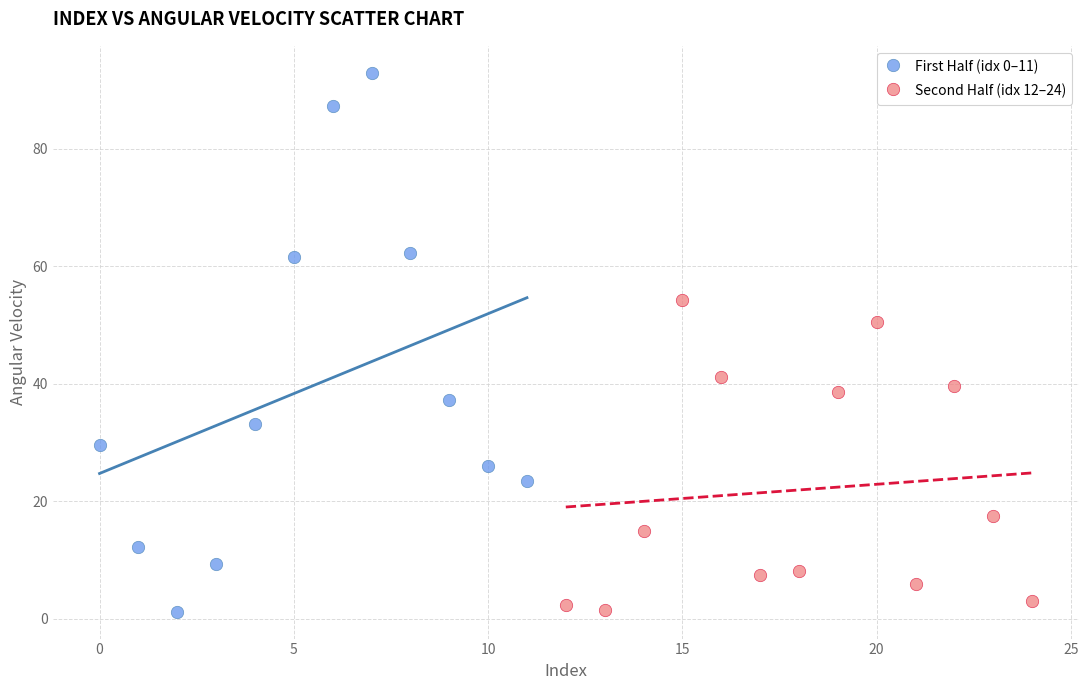

Which series contains the highest Y value?

First Half (idx 0–11)